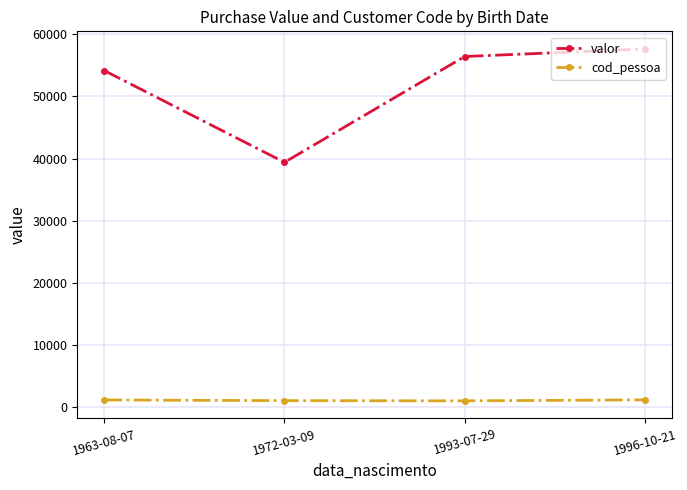

At which label is valor closest to 48515?

1963-08-07